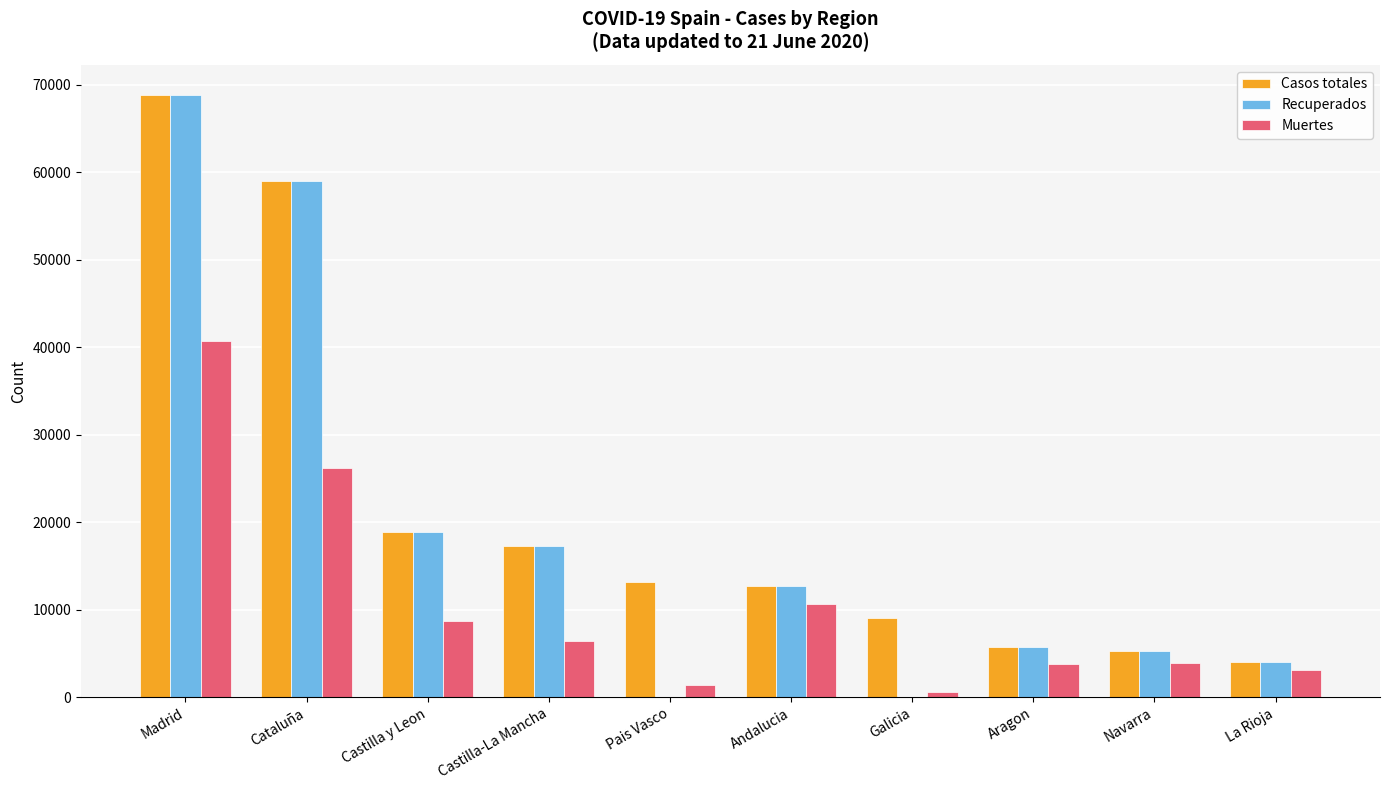

At which category does the chart reach its peak across all series?

Madrid